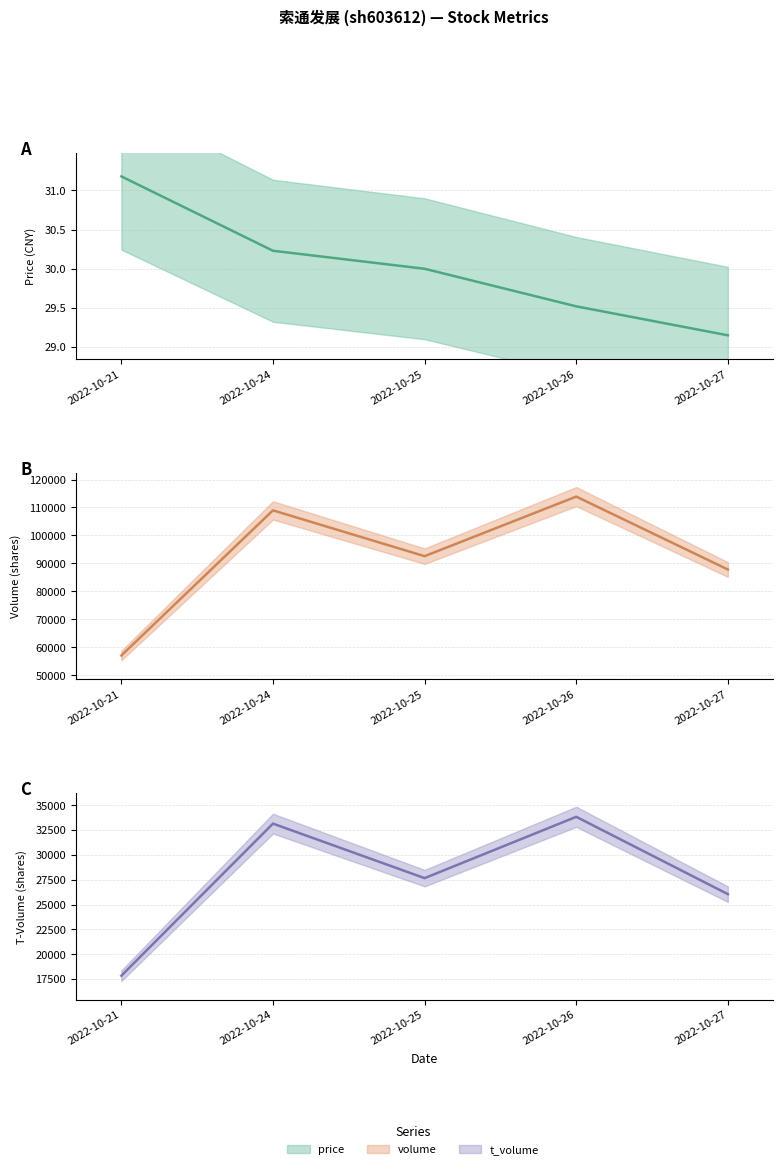

True or false: price (central) and t_volume (central) cross at least once.

False